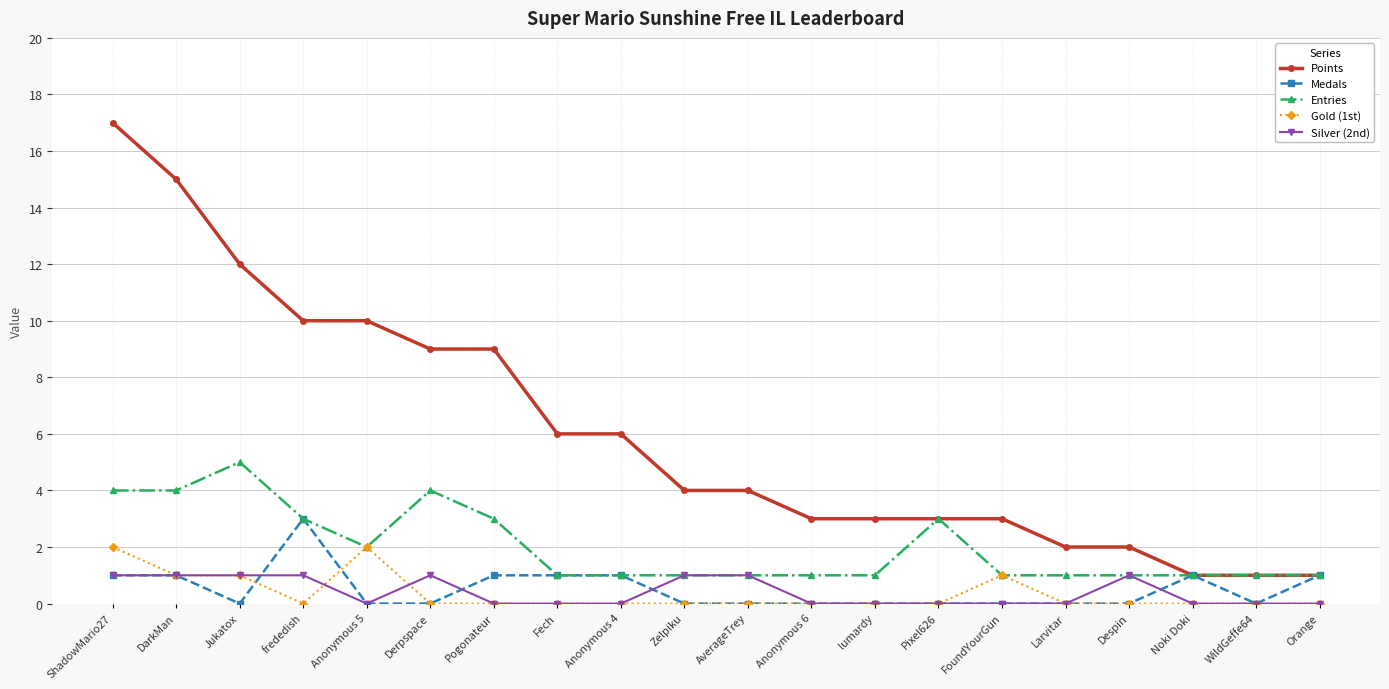

What is the difference between the maximum and minimum values in the Points series?

16